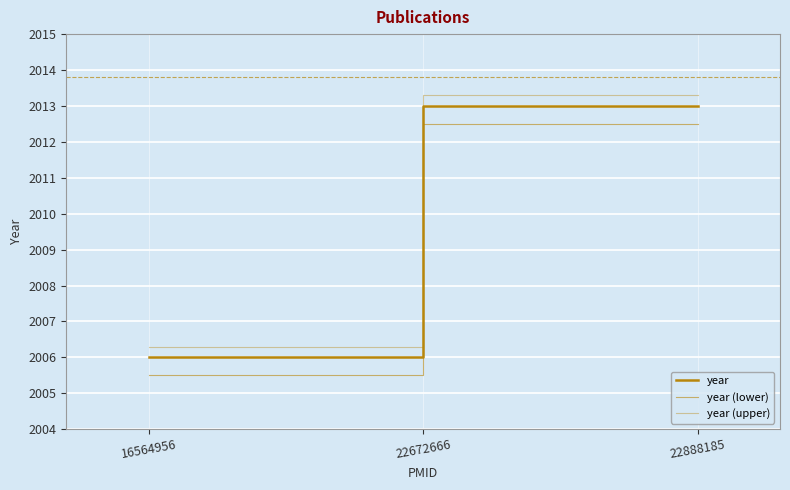

Reading right to left, extract all data points from this chart.

year: 22888185=2013.0	22672666=2013.0	16564956=2006.0
year (lower): 22888185=2012.5	22672666=2012.5	16564956=2005.5
year (upper): 22888185=2013.3	22672666=2013.3	16564956=2006.3